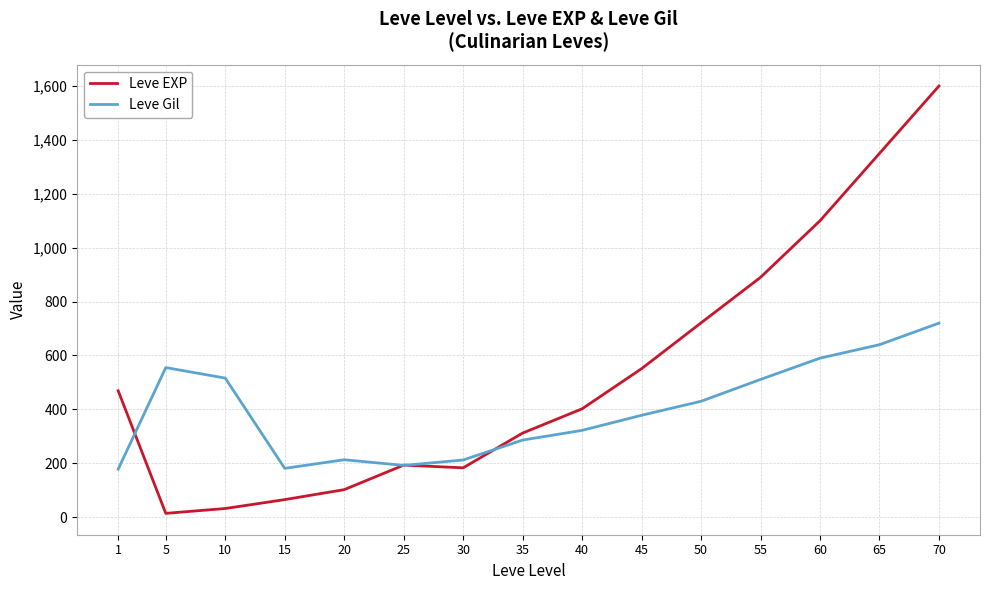

The value of Leve EXP at 20 is 38. True or false?

False